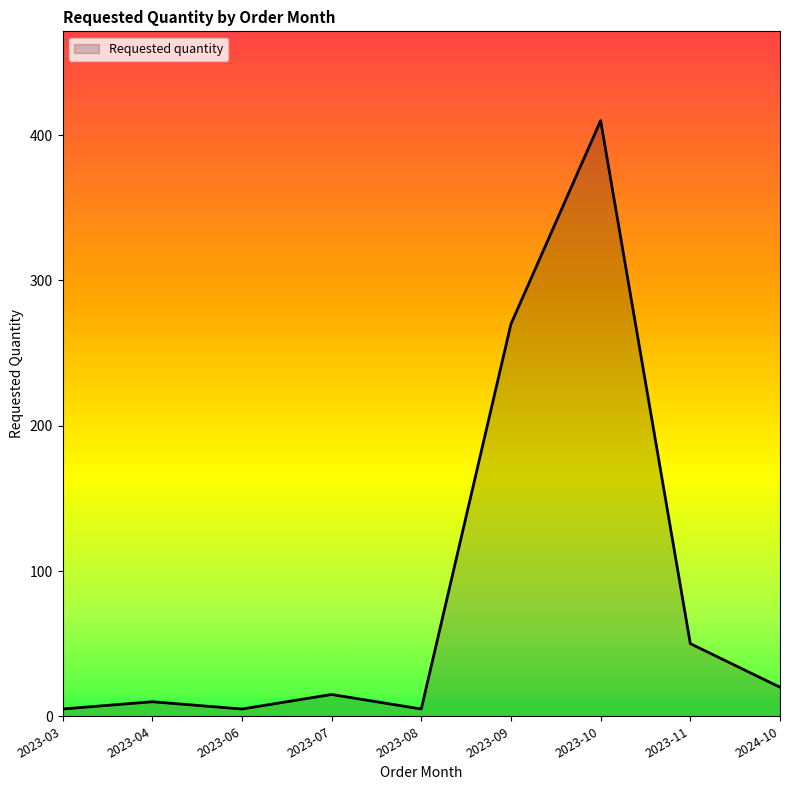

What is the difference between the maximum and minimum values?

405